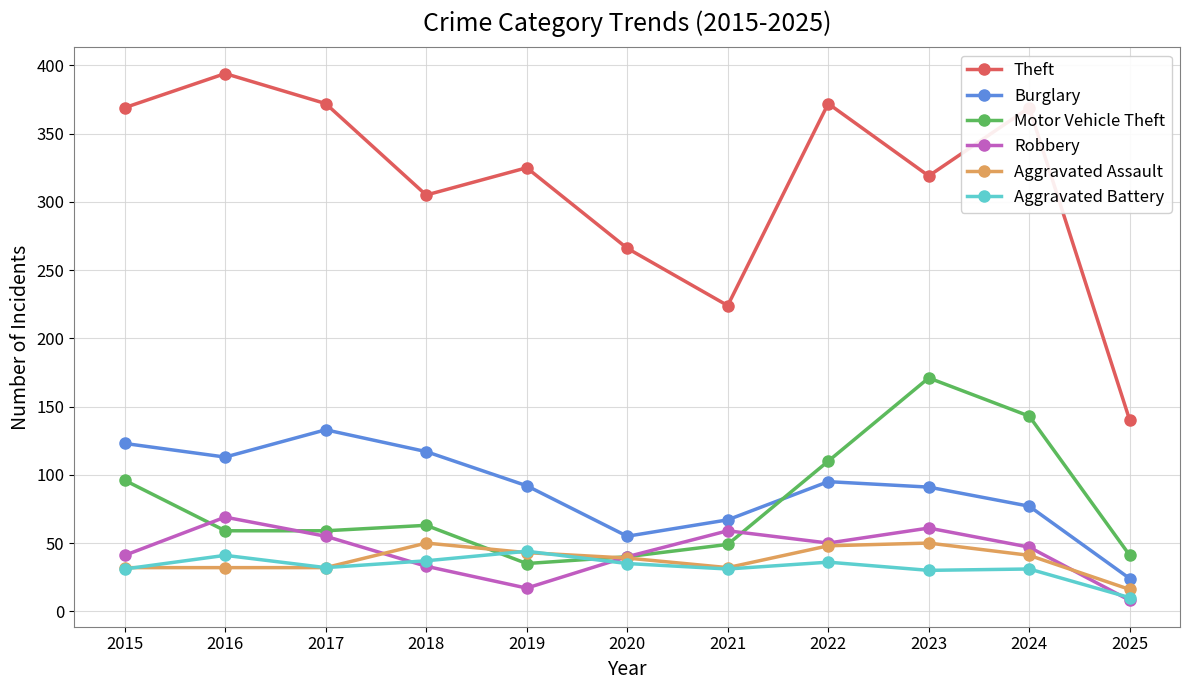

Count the number of categories in the chart.

11